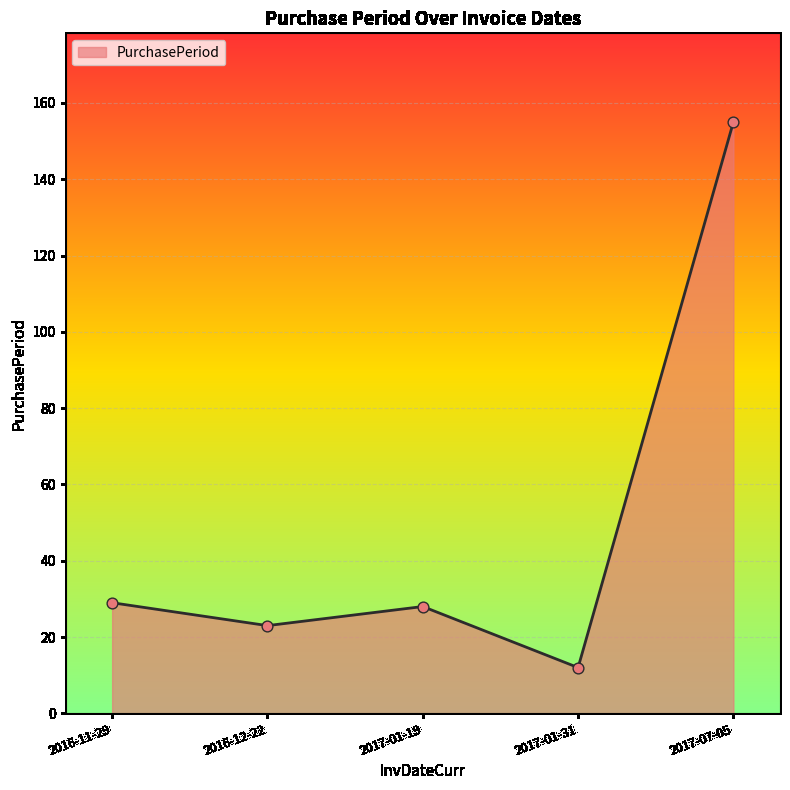

Which has a higher value, 2016-12-22 or 2017-01-31?

2016-12-22